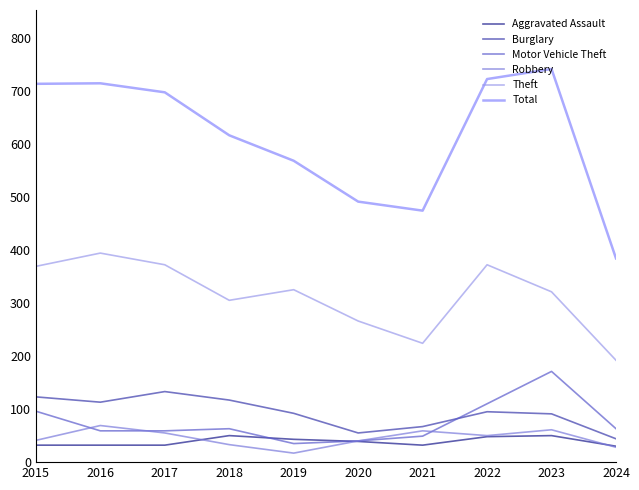

True or false: Burglary and Theft cross at least once.

False